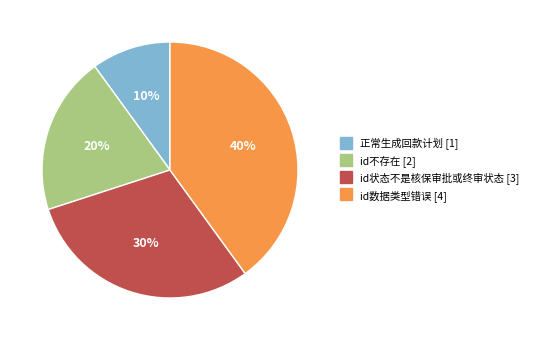

What percentage is the id不存在 slice, to the nearest percent?

20%